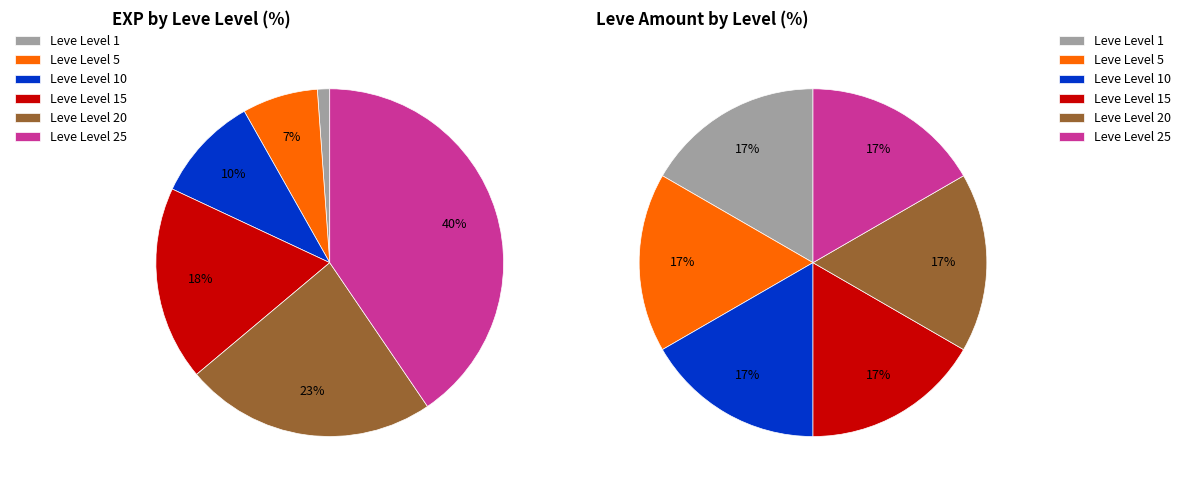

Approximately how many times larger is the value at 5 compared to 1?

5.8